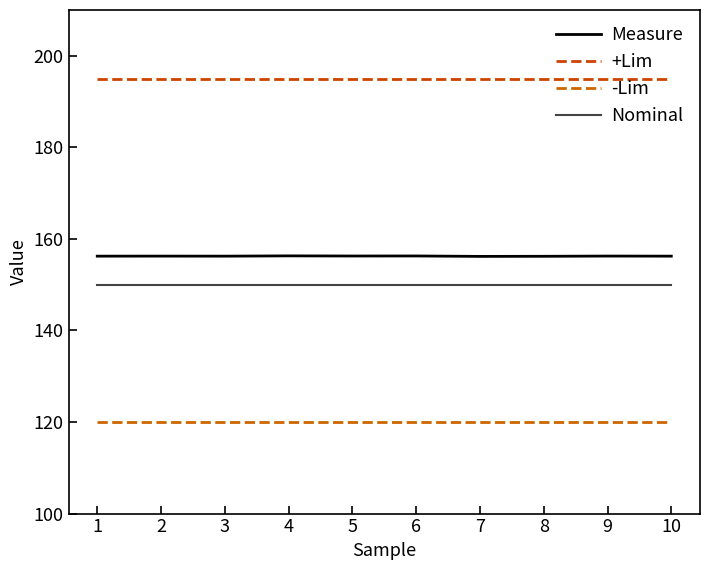

What is the value of the -Lim point at the 5th from the left?

120.0